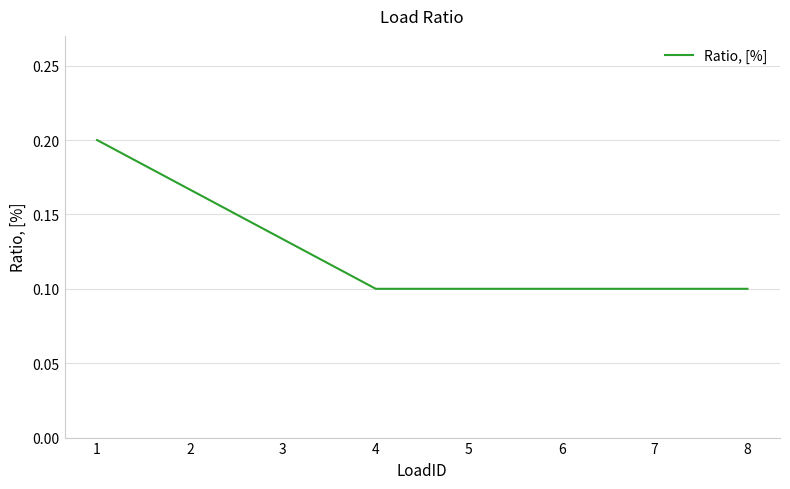

Between 7 and 1, which is larger?

1